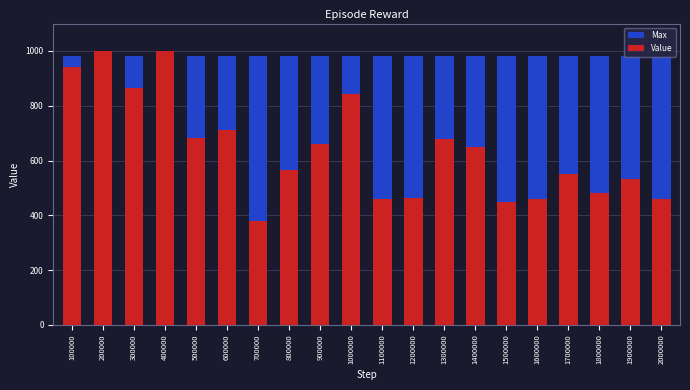

The Value series shows 681.5 at 1200000. True or false?

False